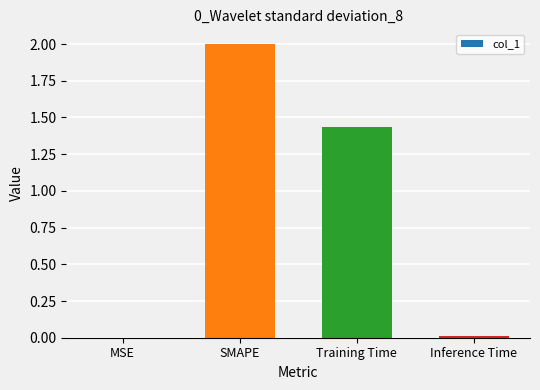

How many data points does each series have?

4